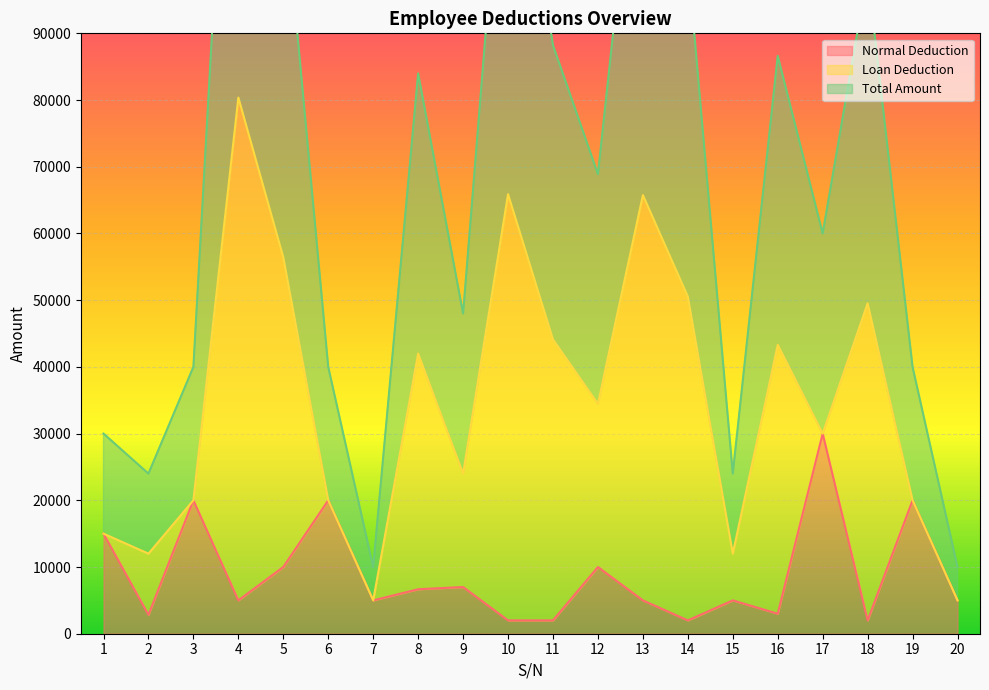

What is the sum of all Normal Deduction values?

177500.0